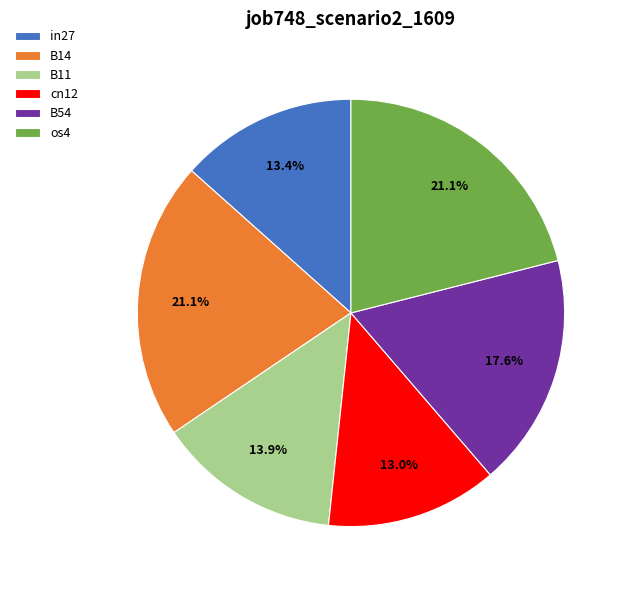

What percentage is NOT represented by cn12?

87.0%